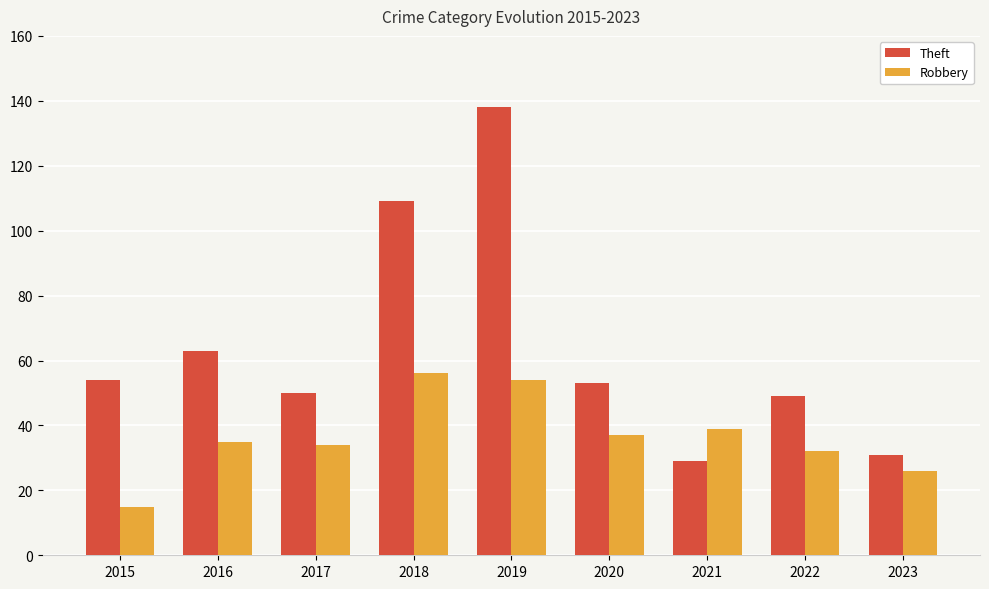

What is the value of the Theft bar at the 9th from the left?

31